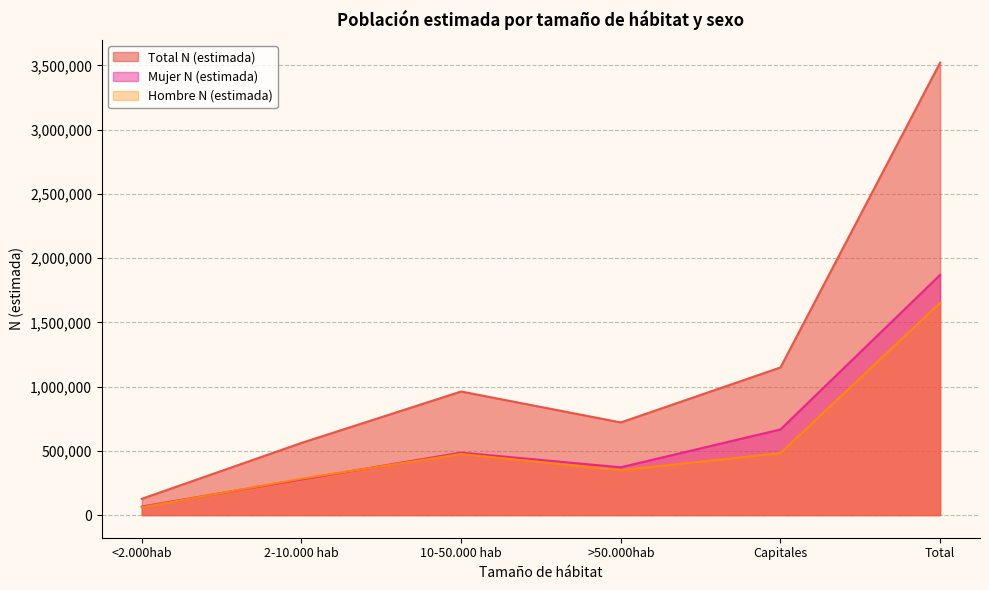

What are all the series names shown in the legend?

Total N (estimada), Mujer N (estimada), Hombre N (estimada)